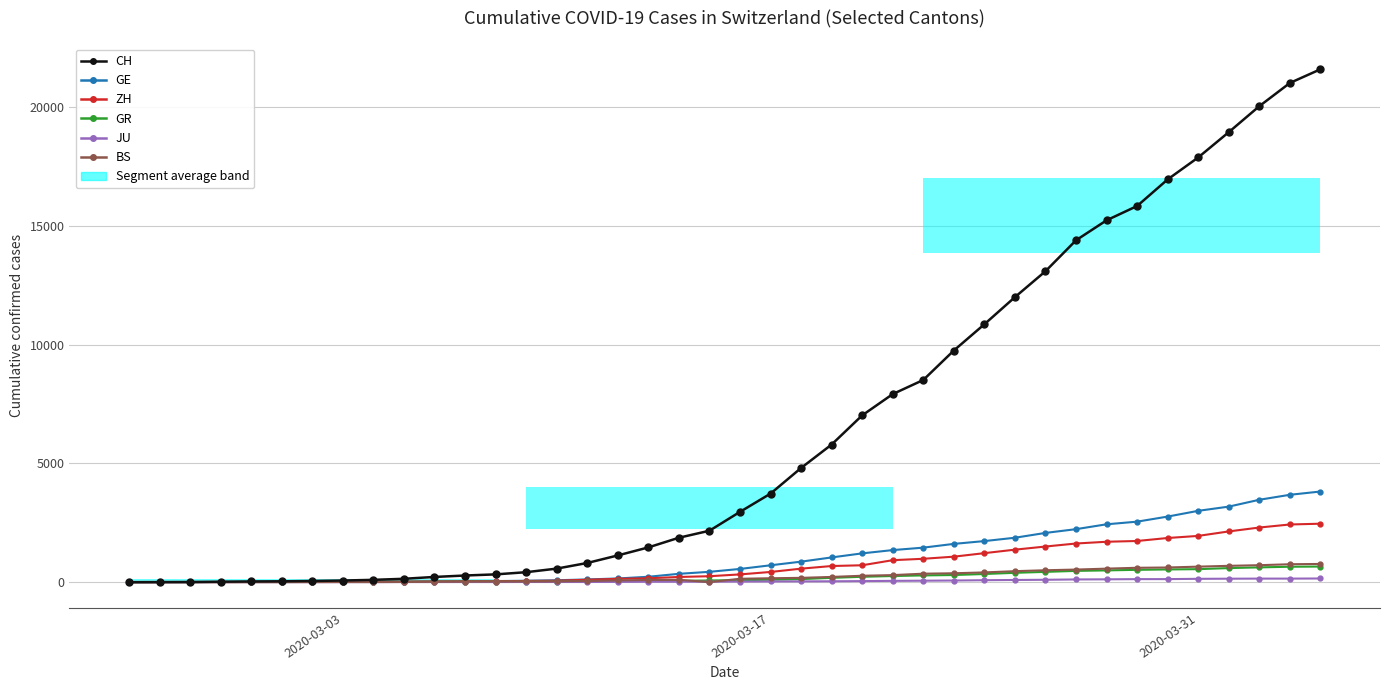

True or false: ZH and CH cross at least once.

False